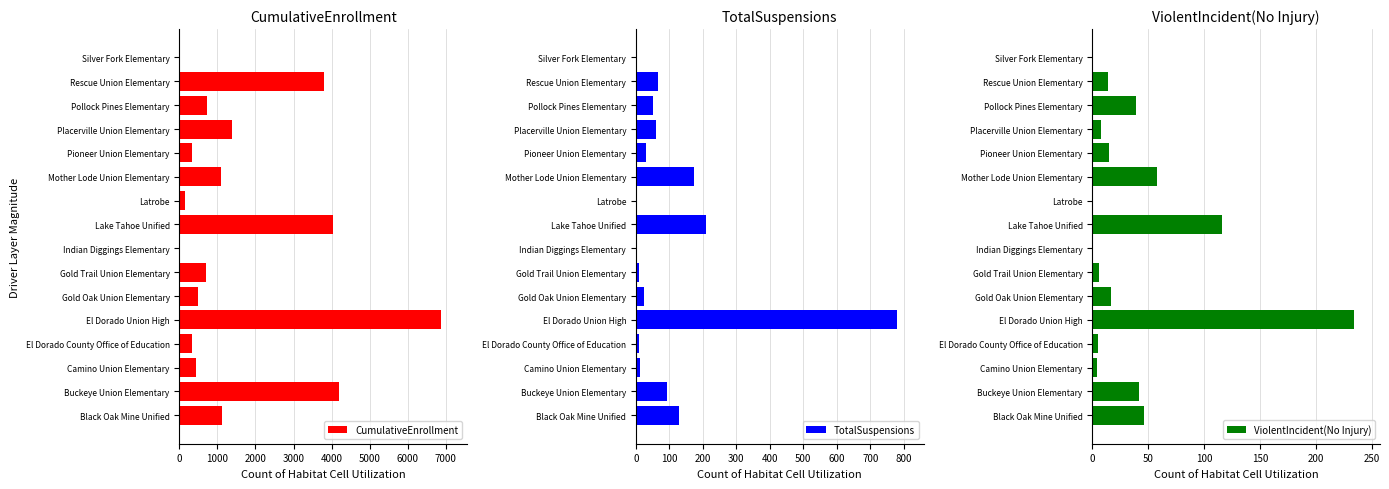

Are the bars grouped side by side (vs. stacked)?

Yes